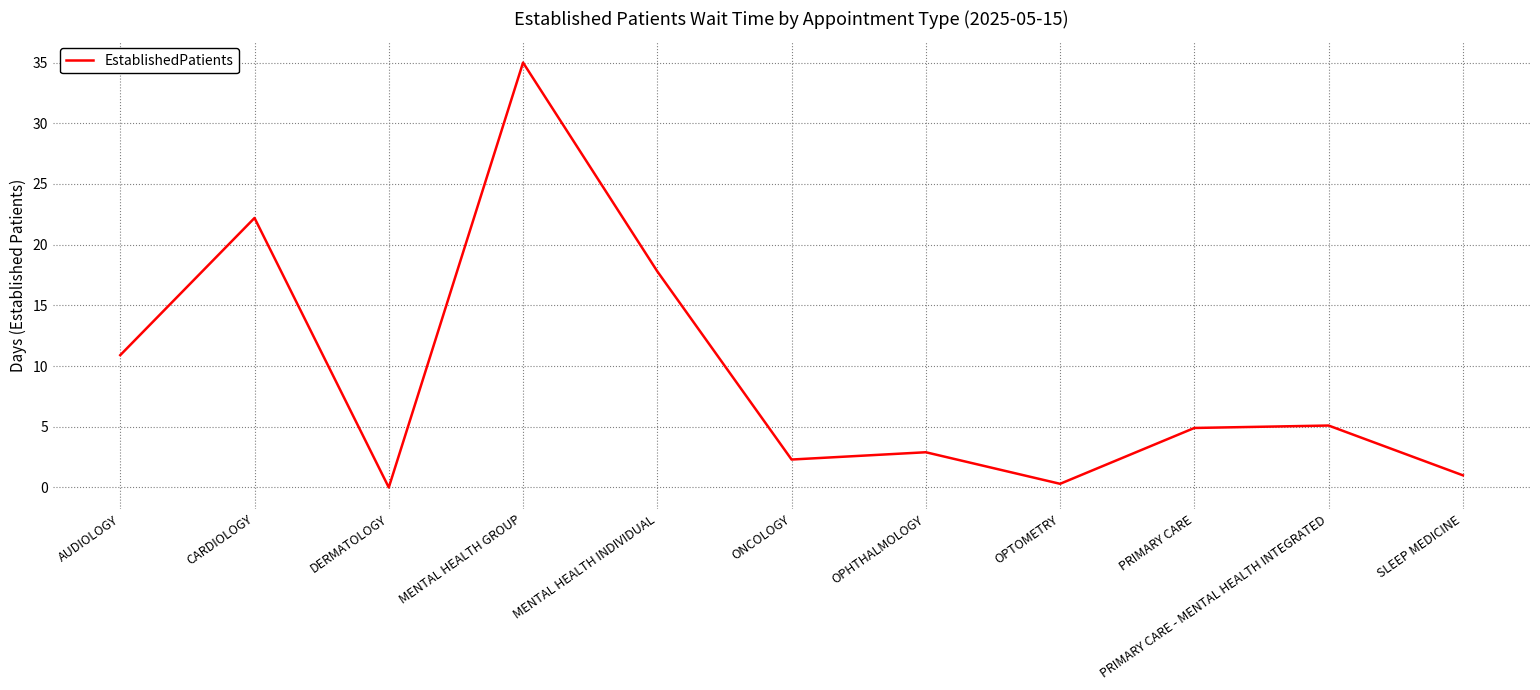

The chart shows a value of 1.0 at SLEEP MEDICINE. True or false?

True